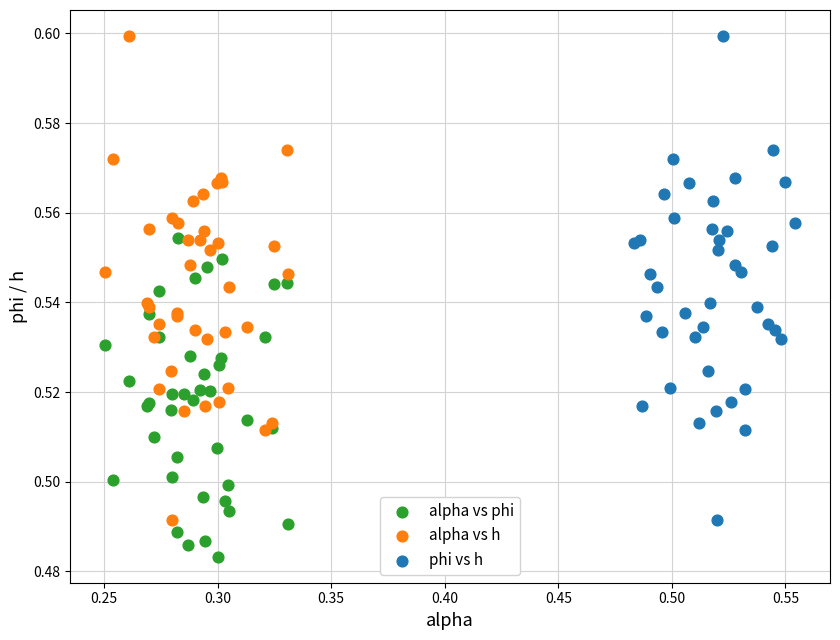

Which series reaches the minimum Y coordinate?

alpha vs phi